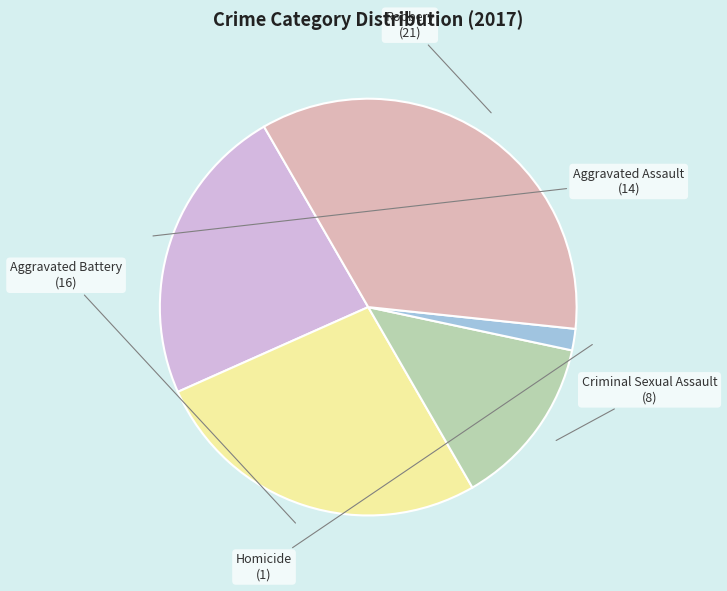

Which slice is the largest?

Robbery